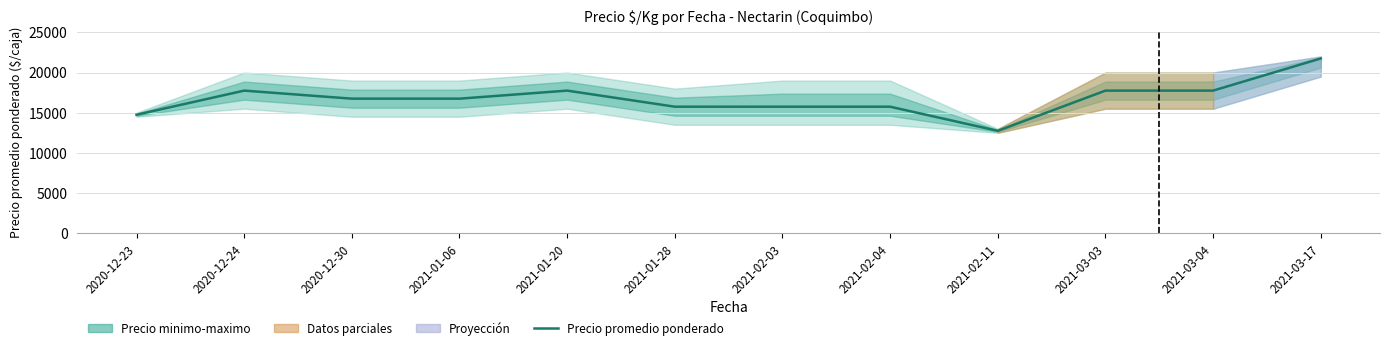

List the labels in order of value, largest first.

2021-03-17, 2020-12-24, 2021-01-20, 2021-03-03, 2021-03-04, 2020-12-30, 2021-01-06, 2021-01-28, 2021-02-03, 2021-02-04, 2020-12-23, 2021-02-11